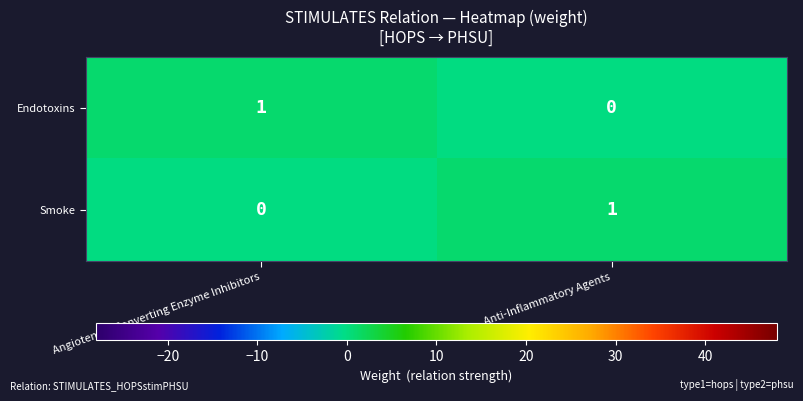

Is it true that Smoke equals -1 at Angiotensin-Converting Enzyme Inhibitors?

False